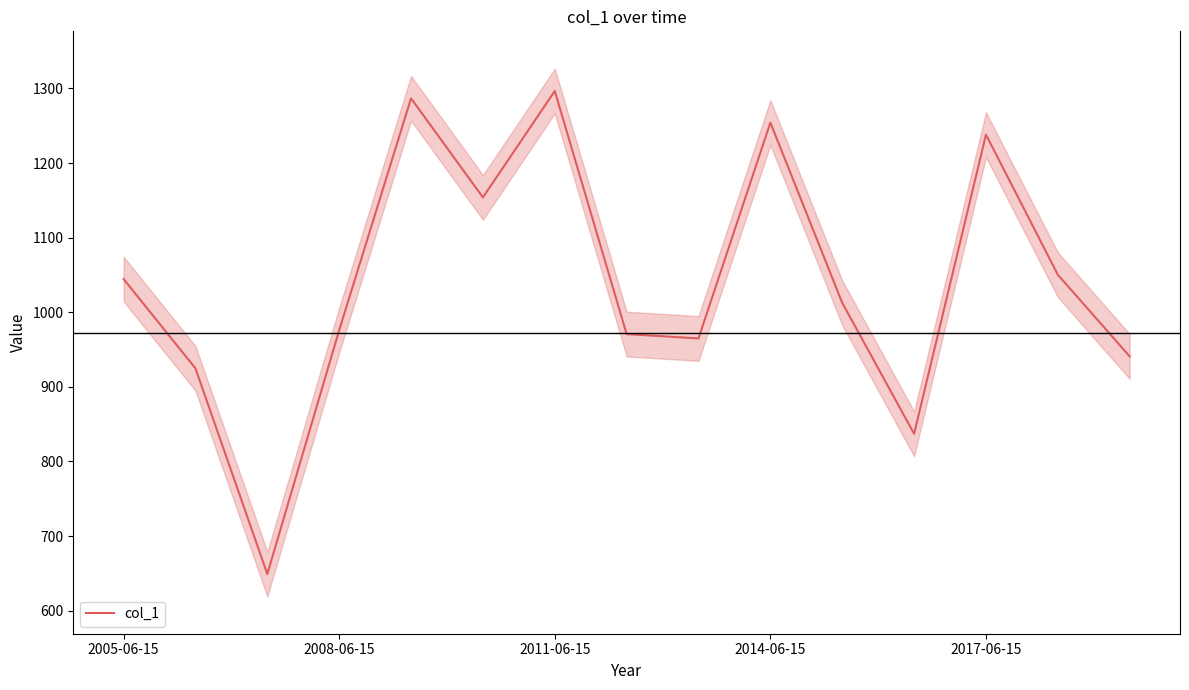

How many lines are shown in the chart?

1